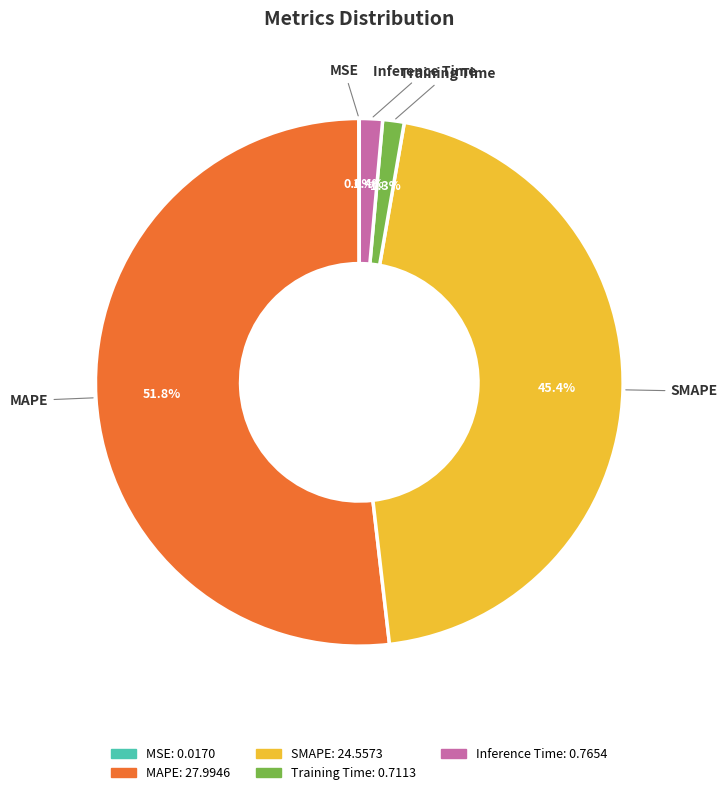

To the nearest percent, what is the combined percentage of MAPE and Inference Time?

53%